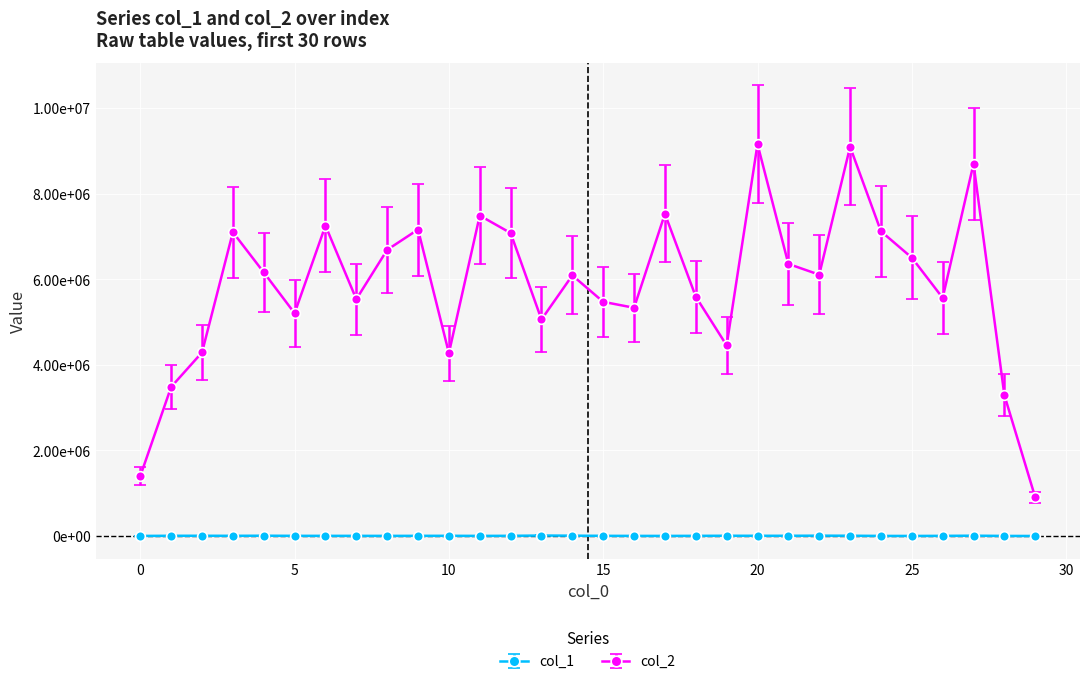

Does the chart have visible grid lines?

Yes